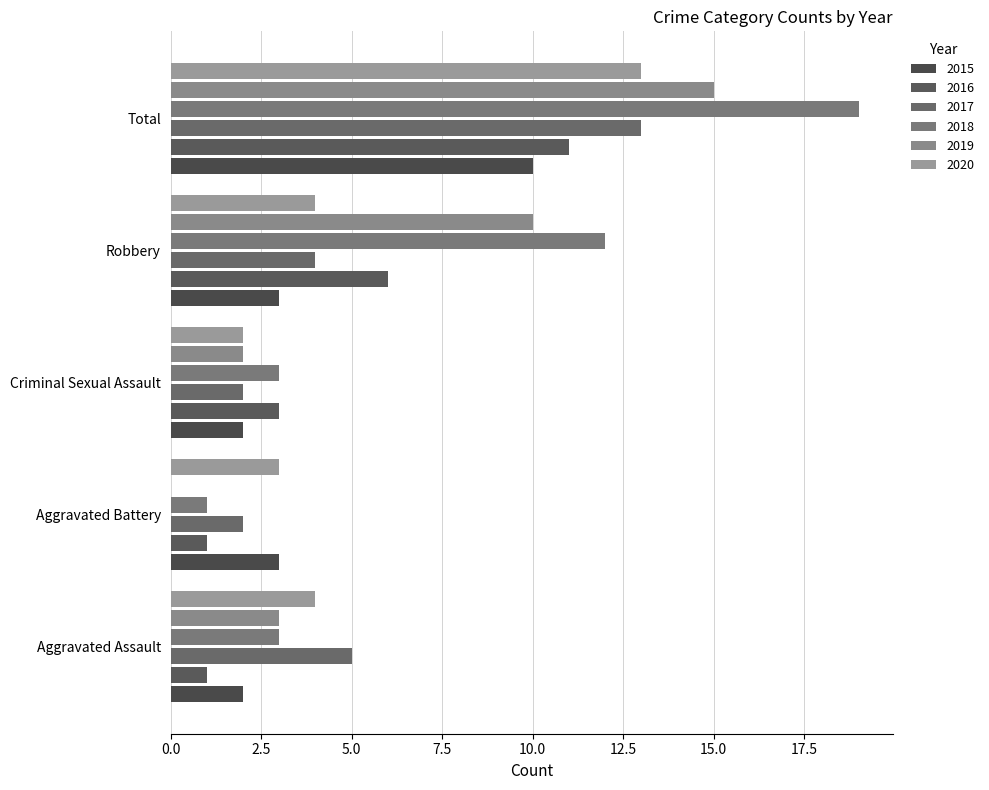

Between Robbery and Aggravated Assault, which is larger?

Robbery